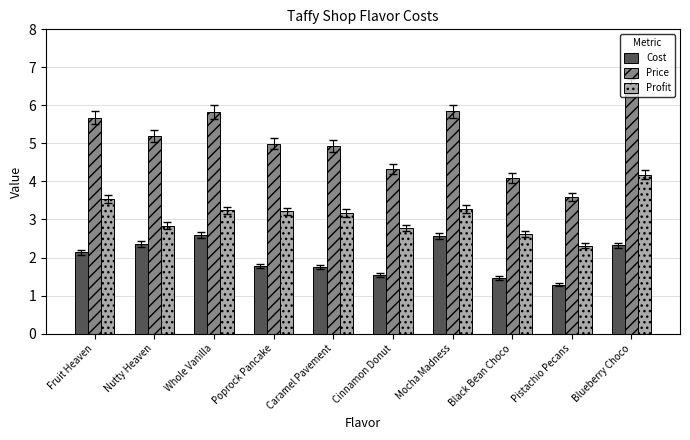

Reading right to left, list all the values displayed in this chart.

Cost: 2.3	1.3	1.5	2.6	1.5	1.8	1.8	2.6	2.4	2.1
Price: 6.5	3.6	4.1	5.8	4.3	4.9	5.0	5.8	5.2	5.7
Profit: 4.2	2.3	2.6	3.3	2.8	3.2	3.2	3.2	2.8	3.5